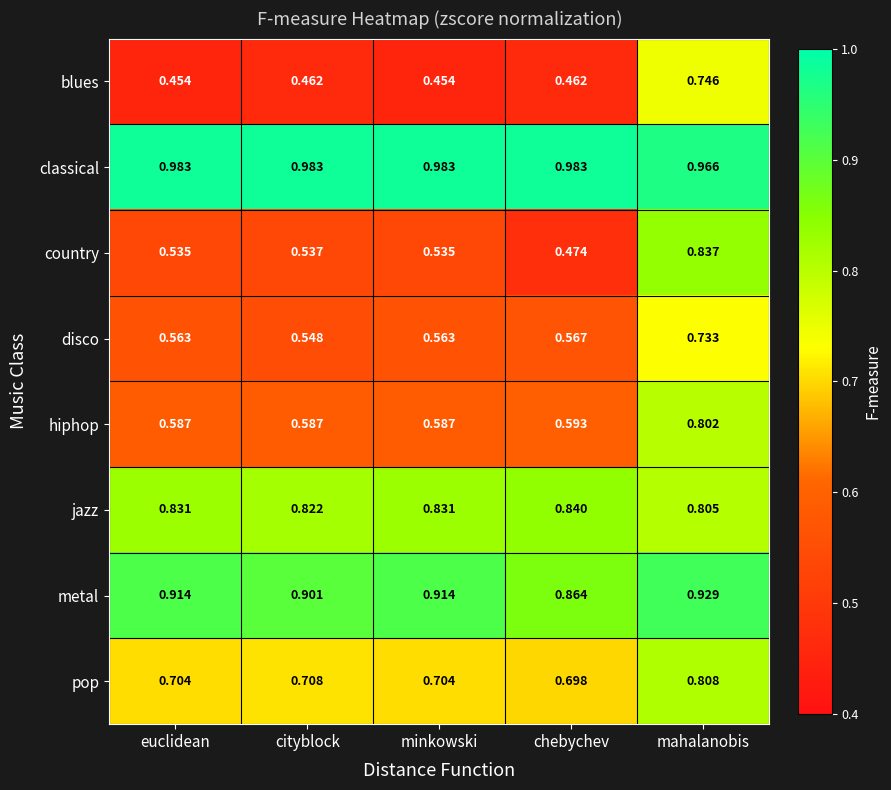

Where is pop nearest to the value 0?

chebychev